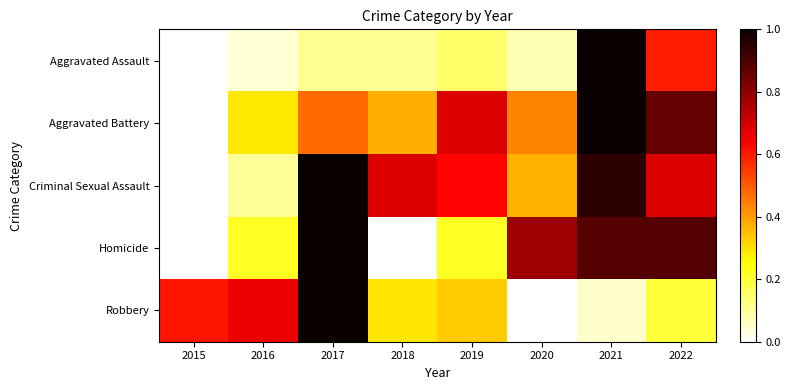

Reading left to right, extract all data points from this chart.

Aggravated Assault: 2015=0.0	2016=0.0	2017=0.1	2018=0.1	2019=0.2	2020=0.1	2021=1.0	2022=0.6
Aggravated Battery: 2015=0.0	2016=0.3	2017=0.5	2018=0.4	2019=0.7	2020=0.4	2021=1.0	2022=0.9
Criminal Sexual Assault: 2015=0.0	2016=0.1	2017=1.0	2018=0.7	2019=0.6	2020=0.4	2021=0.9	2022=0.7
Homicide: 2015=0.0	2016=0.2	2017=1.0	2018=0.0	2019=0.2	2020=0.8	2021=0.9	2022=0.9
Robbery: 2015=0.6	2016=0.7	2017=1.0	2018=0.3	2019=0.3	2020=0.0	2021=0.1	2022=0.2